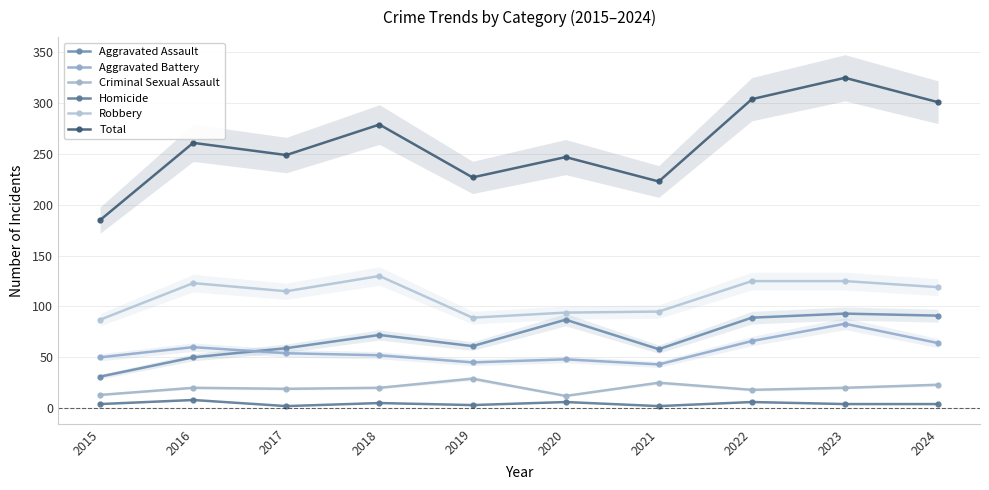

What is the total value across all series at 2021?

446